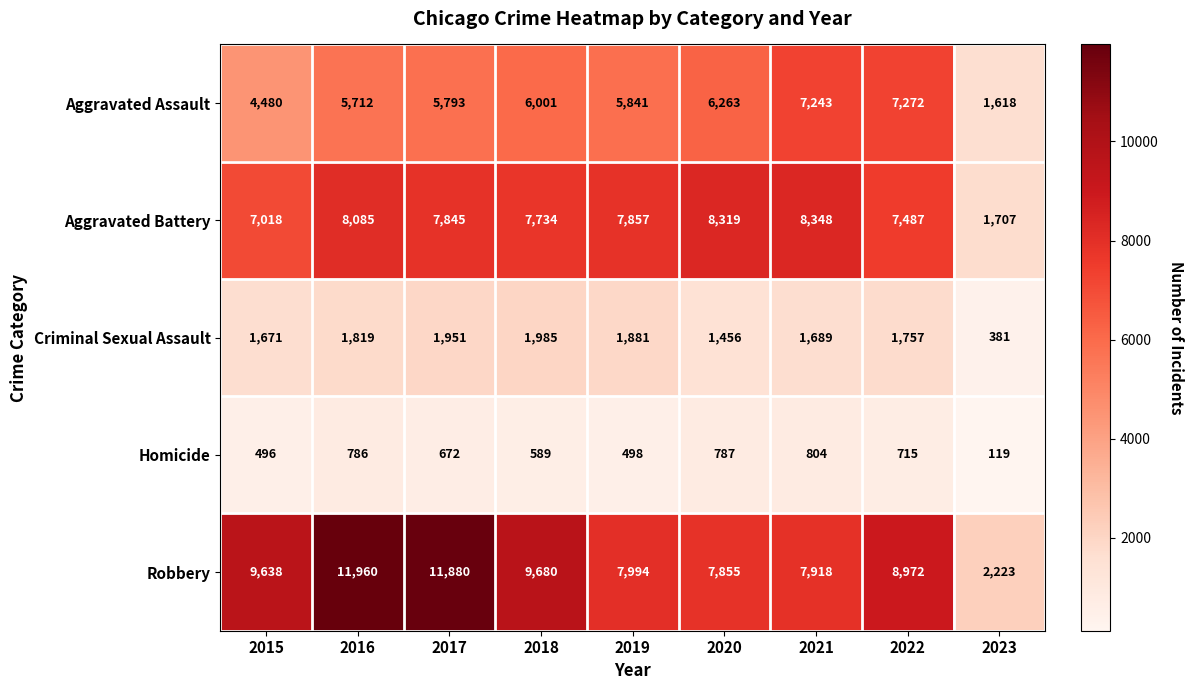

Which series has the widest spread of values?

Robbery